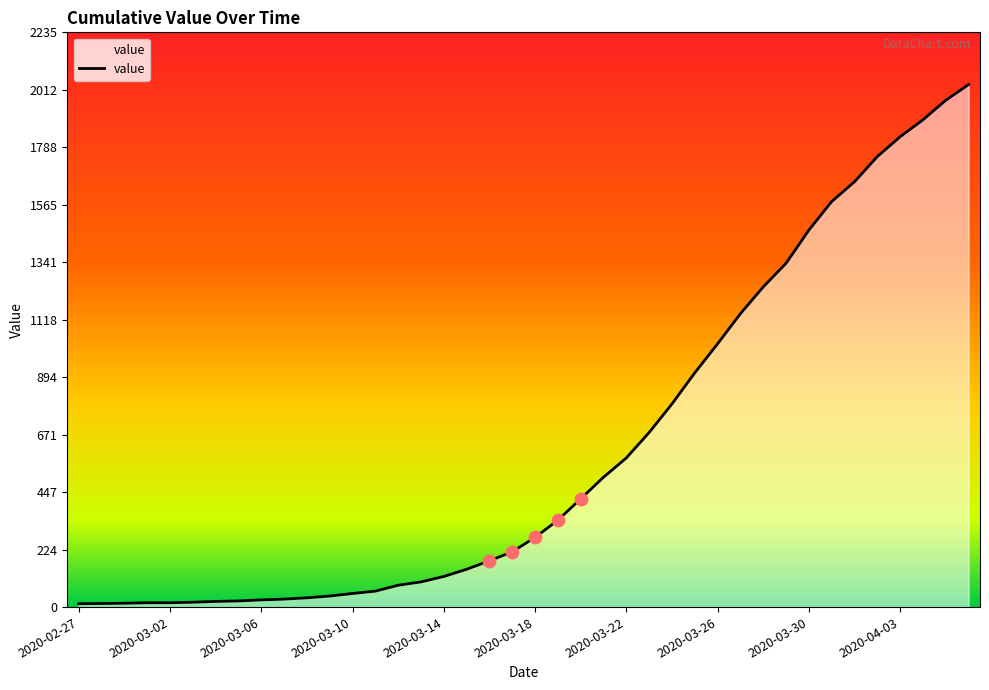

What is the greatest value displayed?

2032